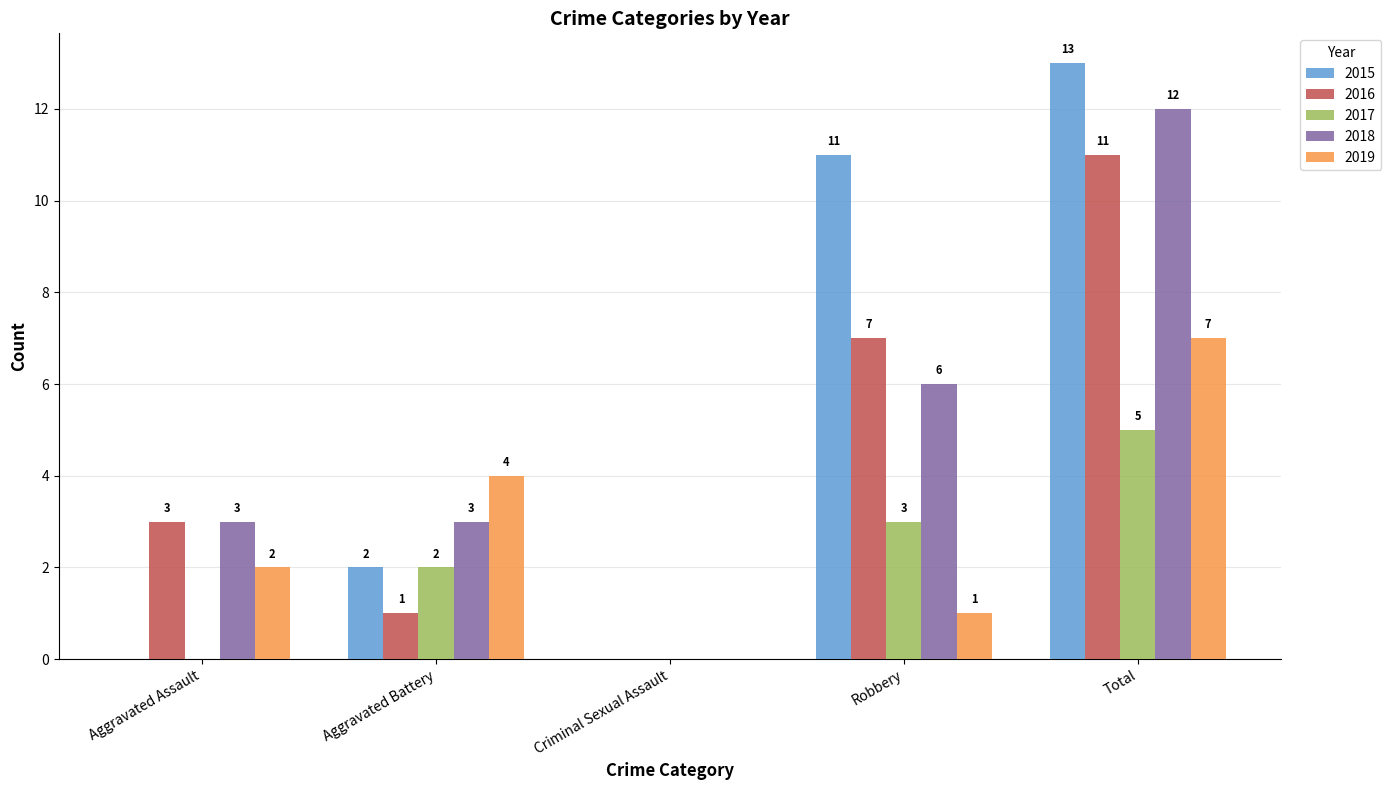

What are all the series names shown in the legend?

2015, 2016, 2017, 2018, 2019